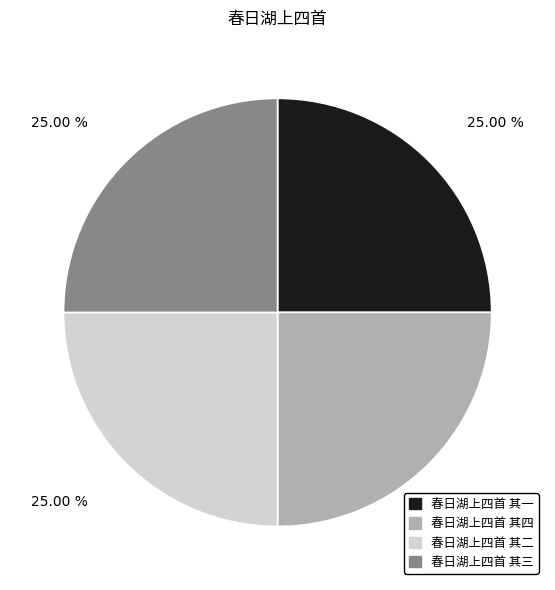

Is there any slice that represents more than half of the pie?

No